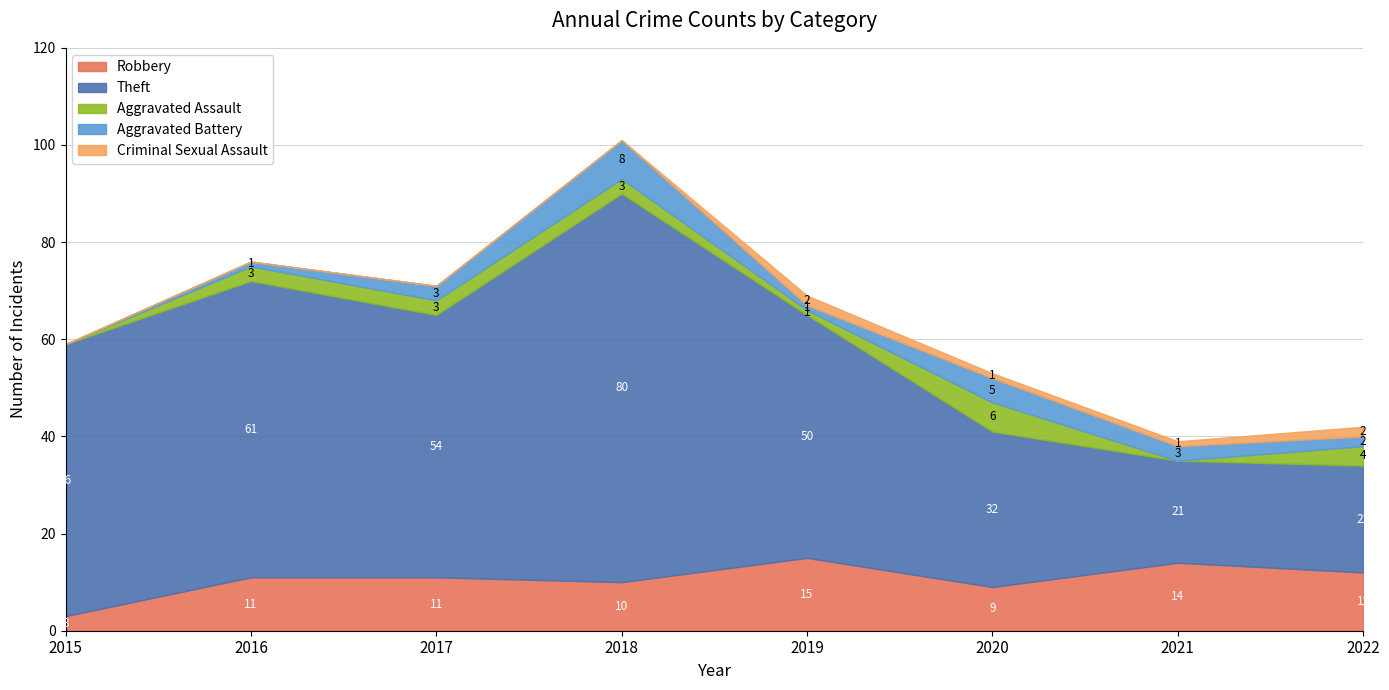

True or false: Theft has a value of 24 at 2015.

False